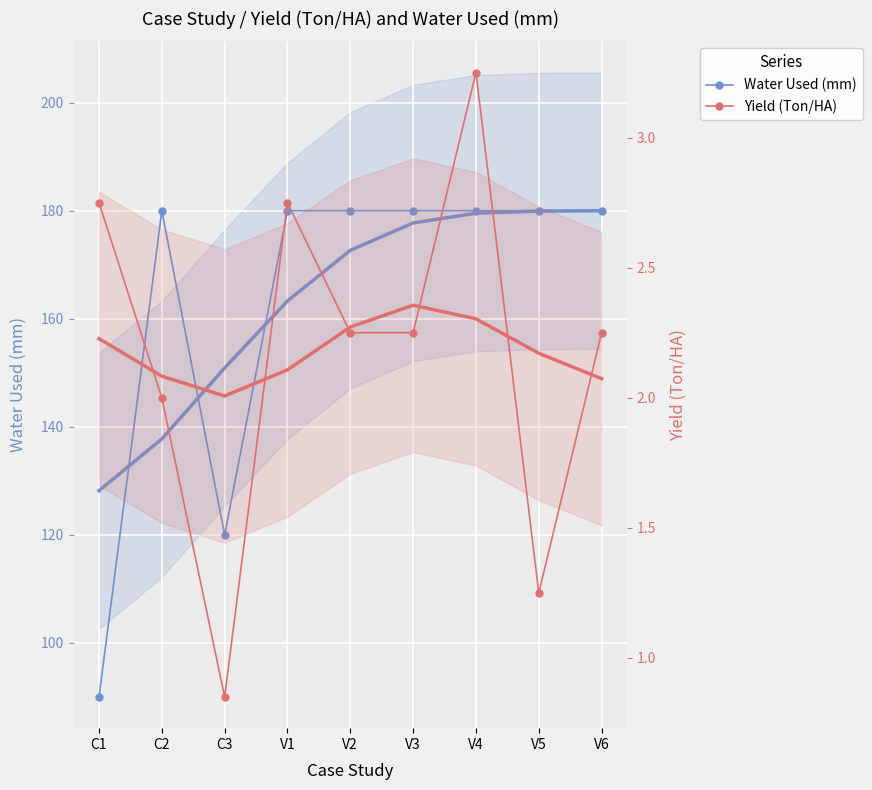

How many categories are shown in the chart?

9